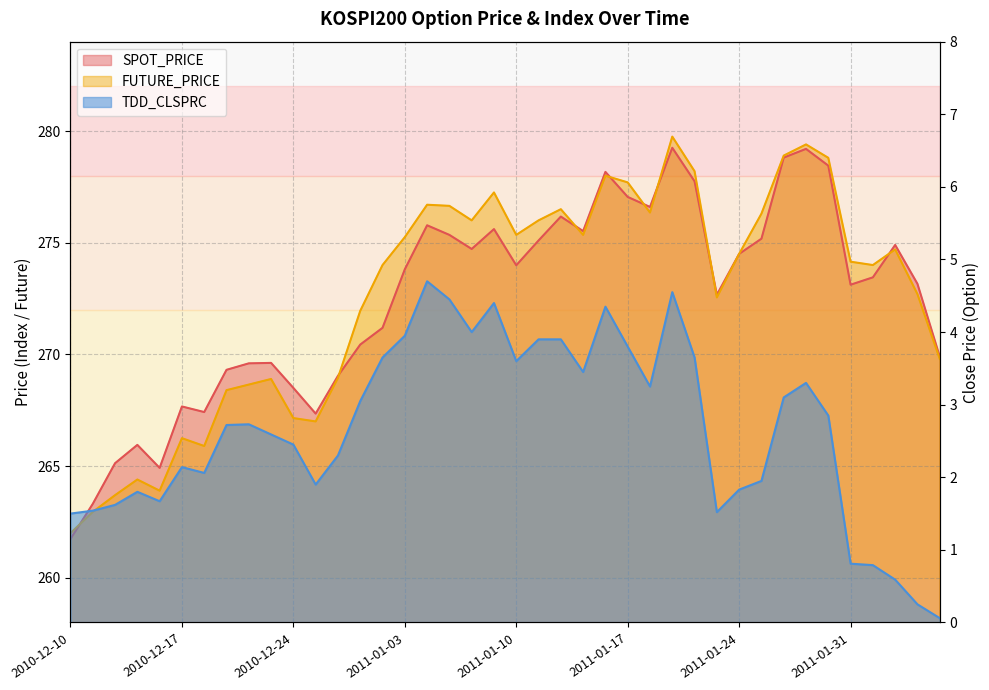

What position from the left is 2010-12-21?

8